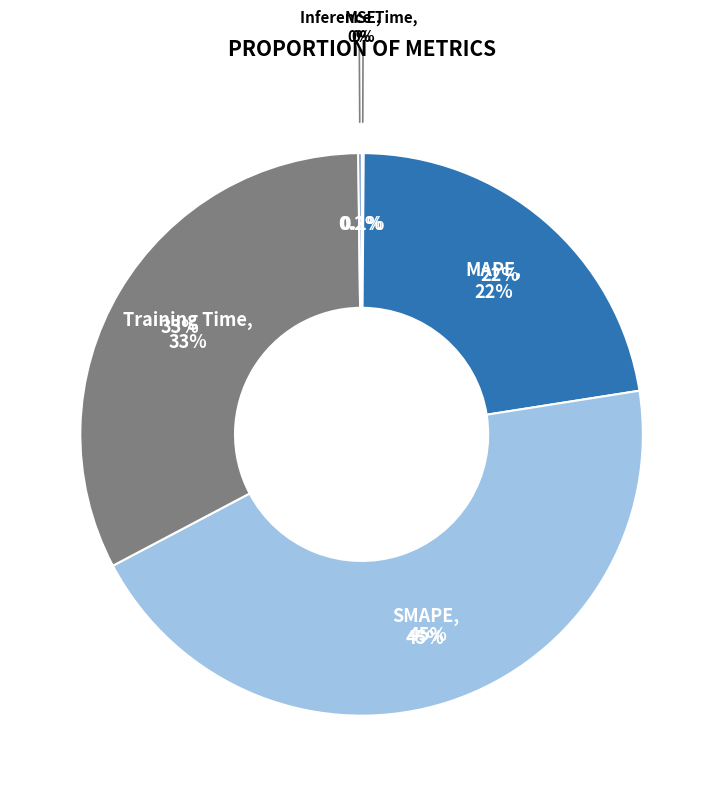

Which slice is the largest?

SMAPE